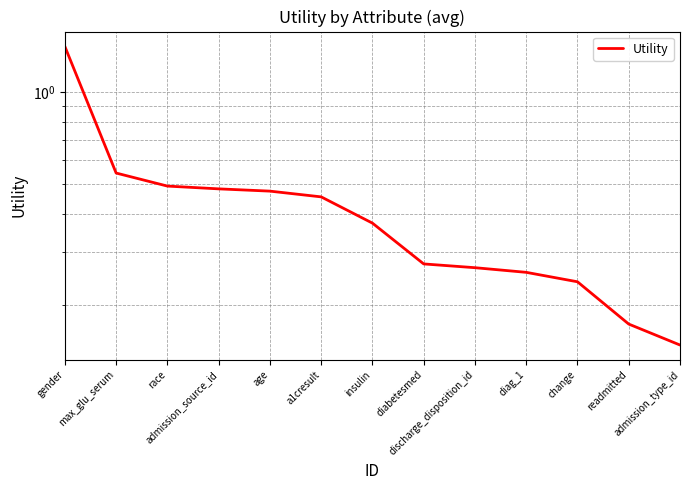

Is it true that the value at insulin is 0.4?

True